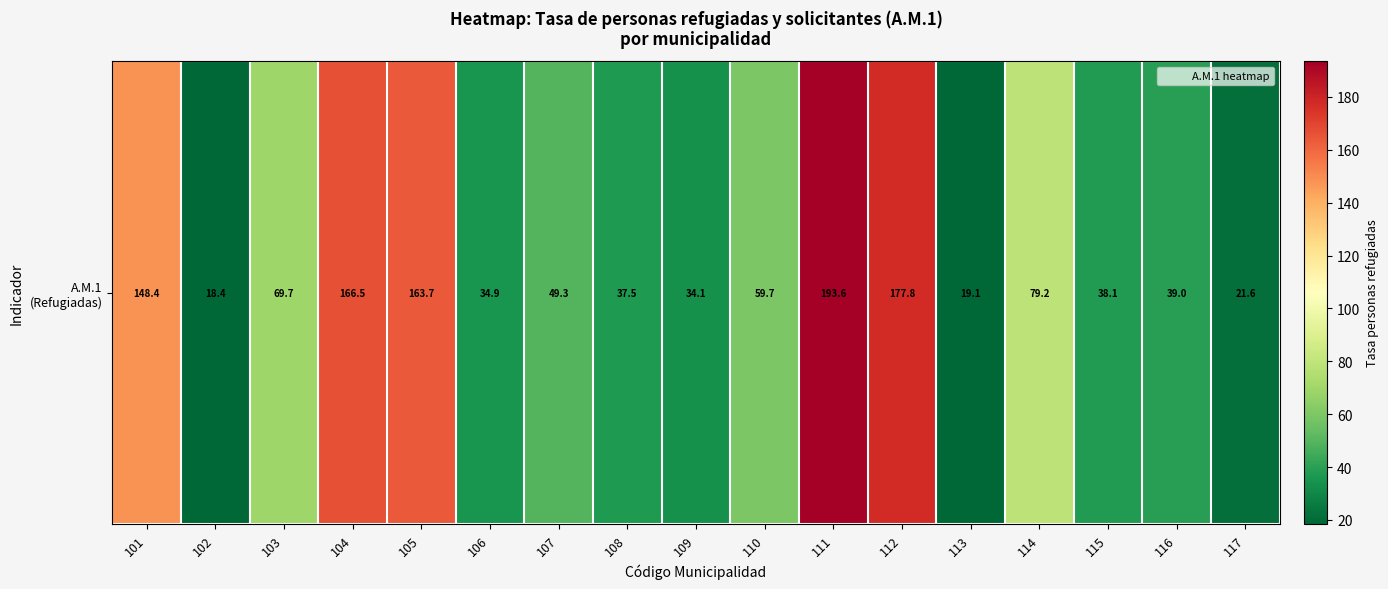

Which has a higher value, 108 or 109?

108